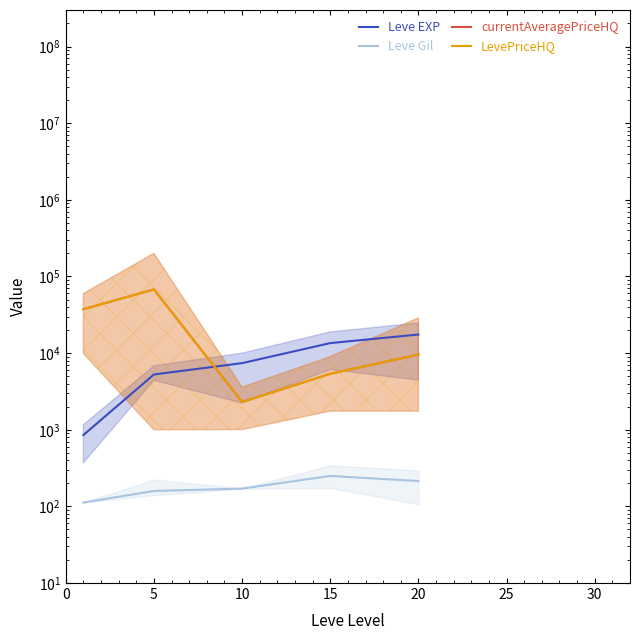

Does the chart display data point markers on the line(s)?

No